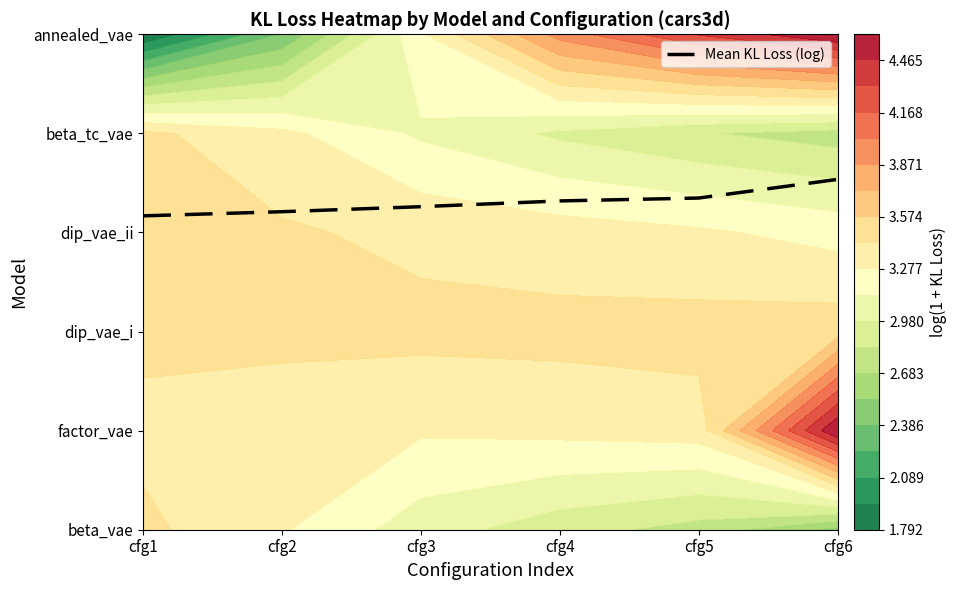

The chart shows a value of 1.5 at cfg1. True or false?

False